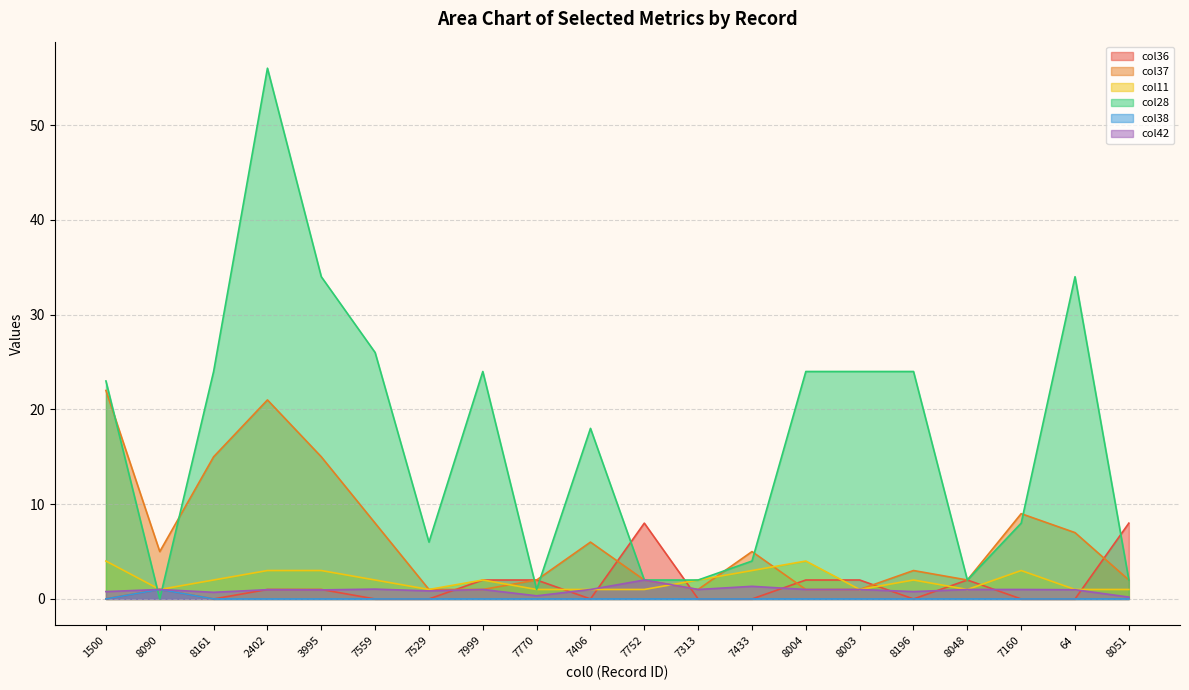

In col11, how many points are higher than both neighbors (excluding endpoints)?

4